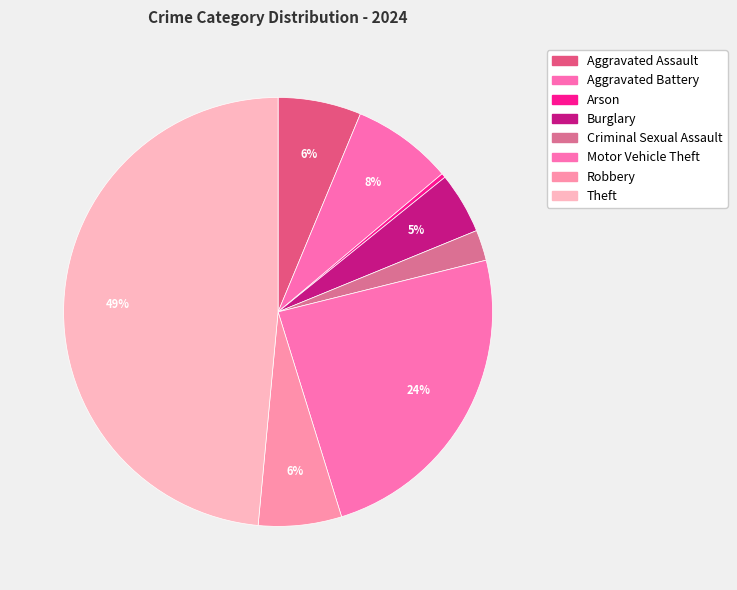

Does Arson represent more than half of the total?

No